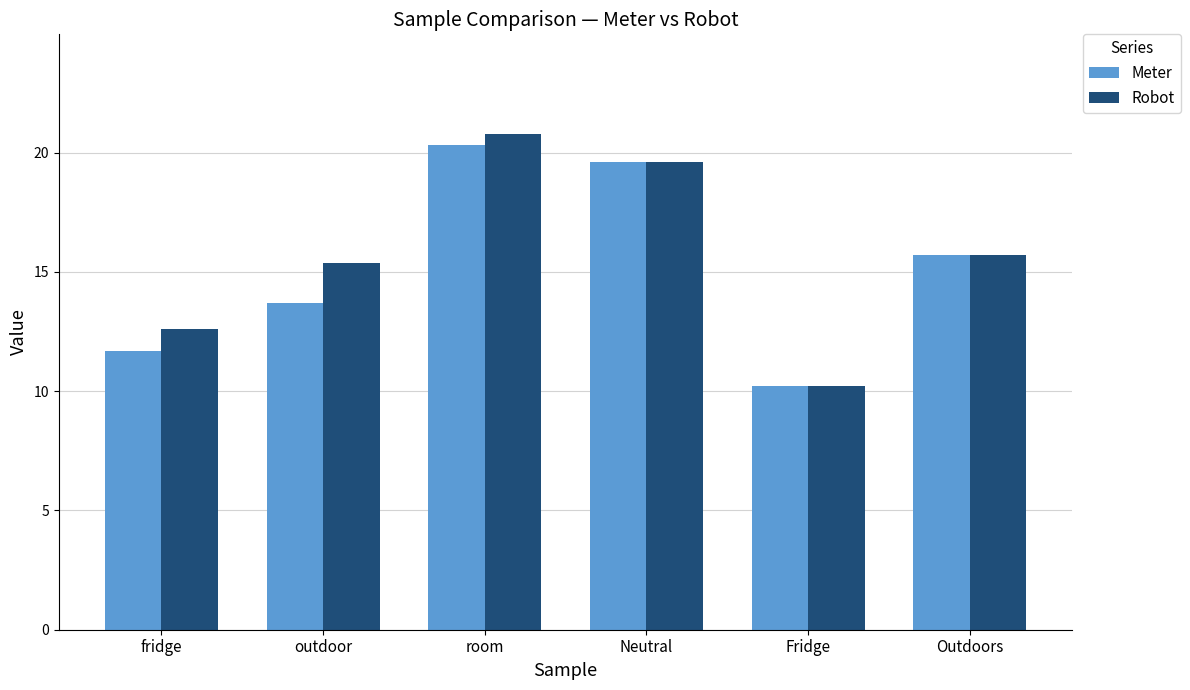

How many bars are there in each group?

2